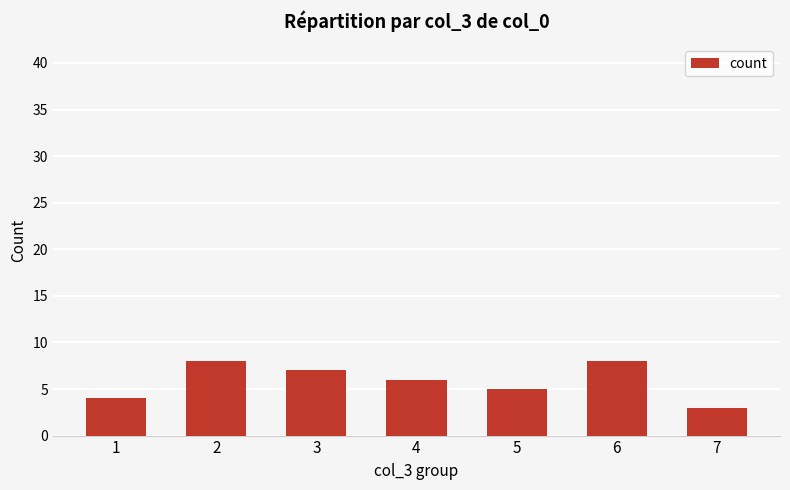

What is the sum of all values?

41